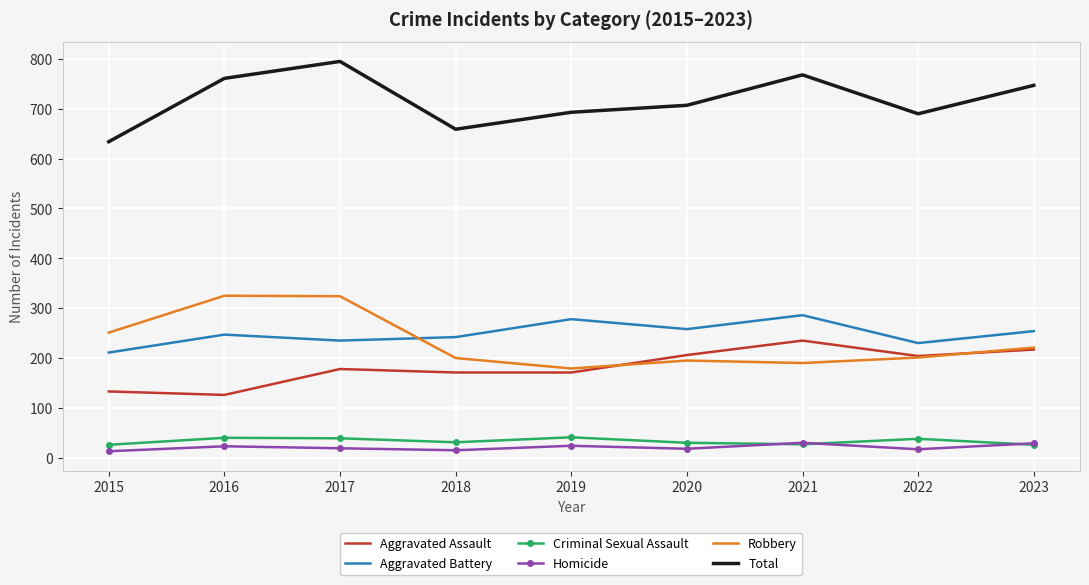

True or false: Total and Robbery cross at least once.

False